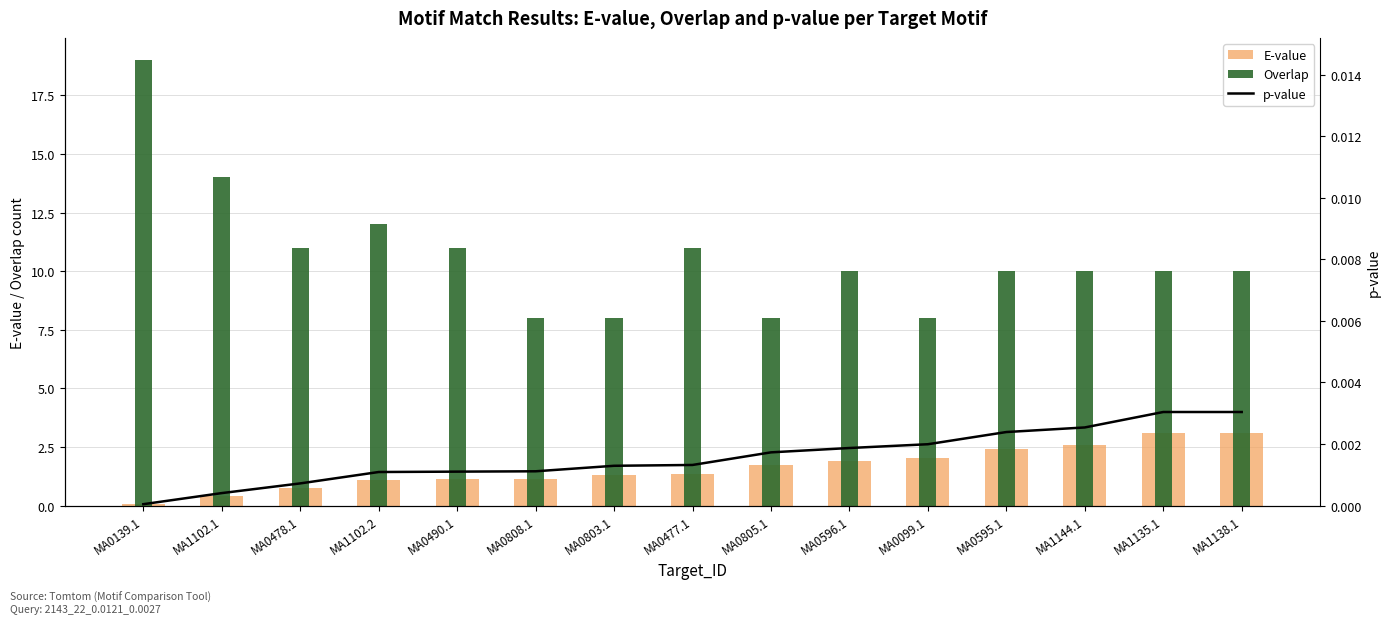

Which category has the lowest value in the E-value series?

MA0139.1